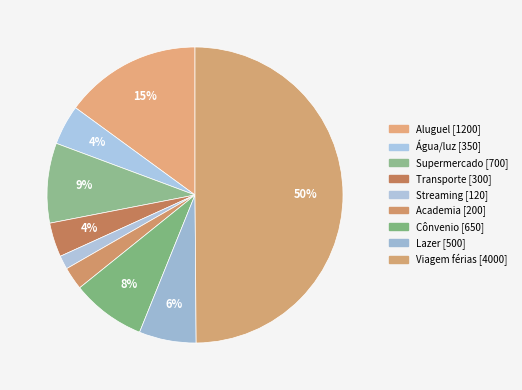

Is there any slice that represents more than half of the pie?

No